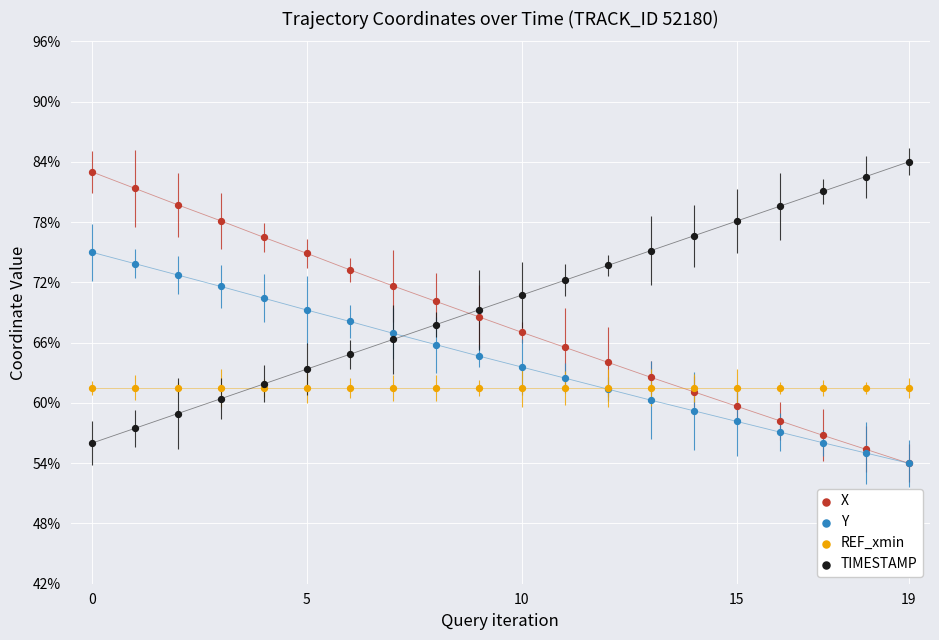

Which series contains the highest Y value?

TIMESTAMP